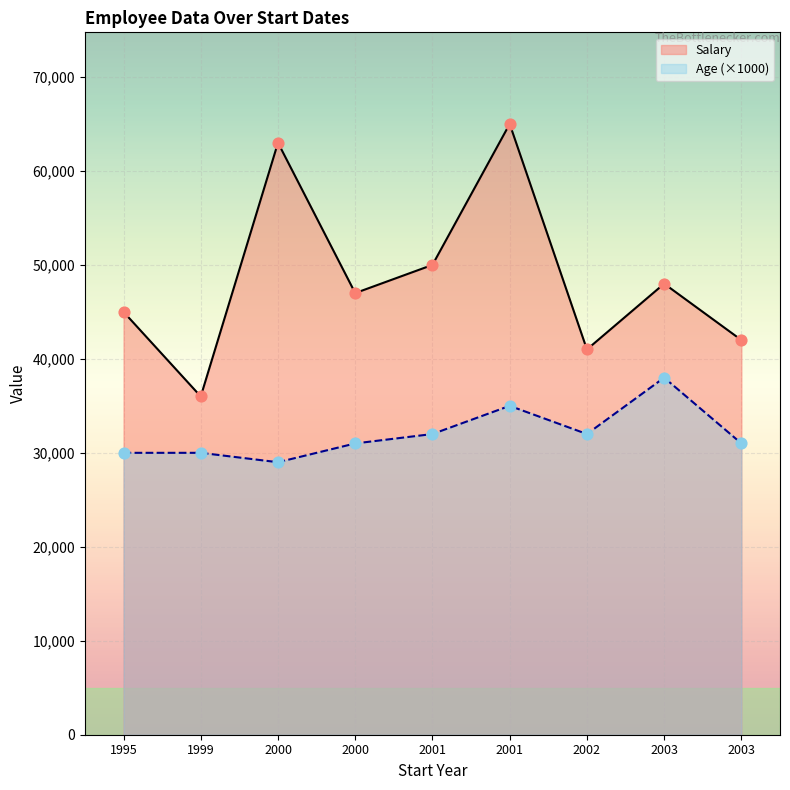

Which series contains the lowest Y value?

Age